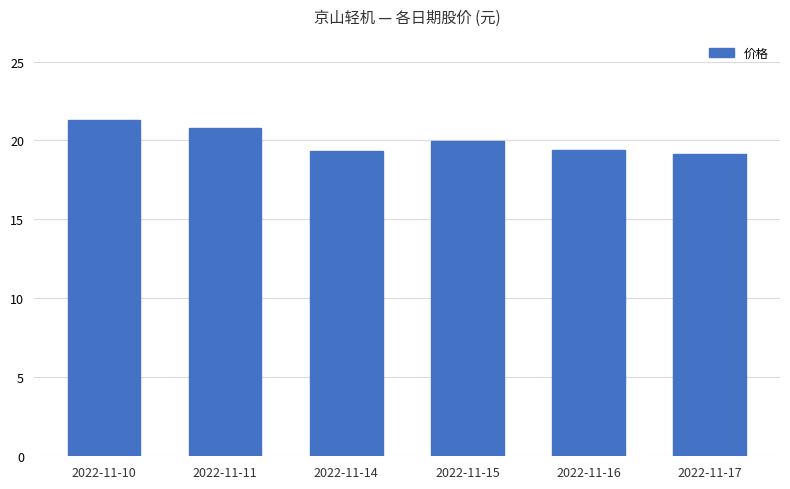

True or false: the data shows 9.6 at 2022-11-16.

False